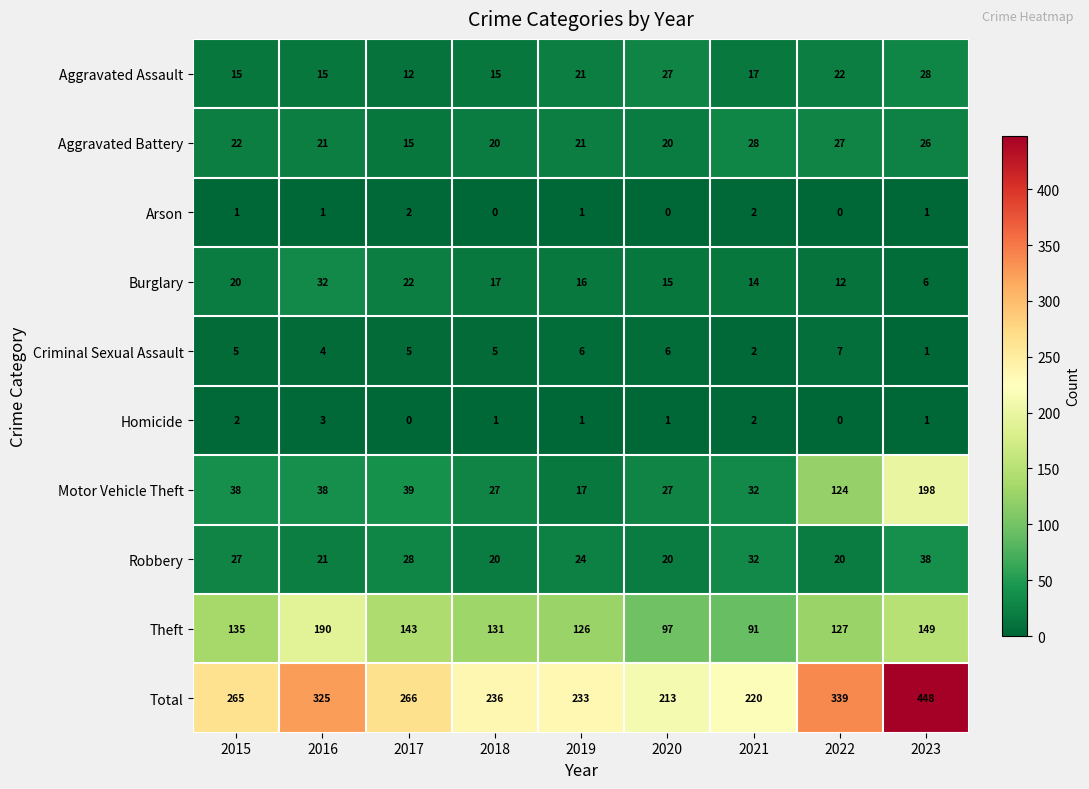

Which category has the highest value across all series?

2023